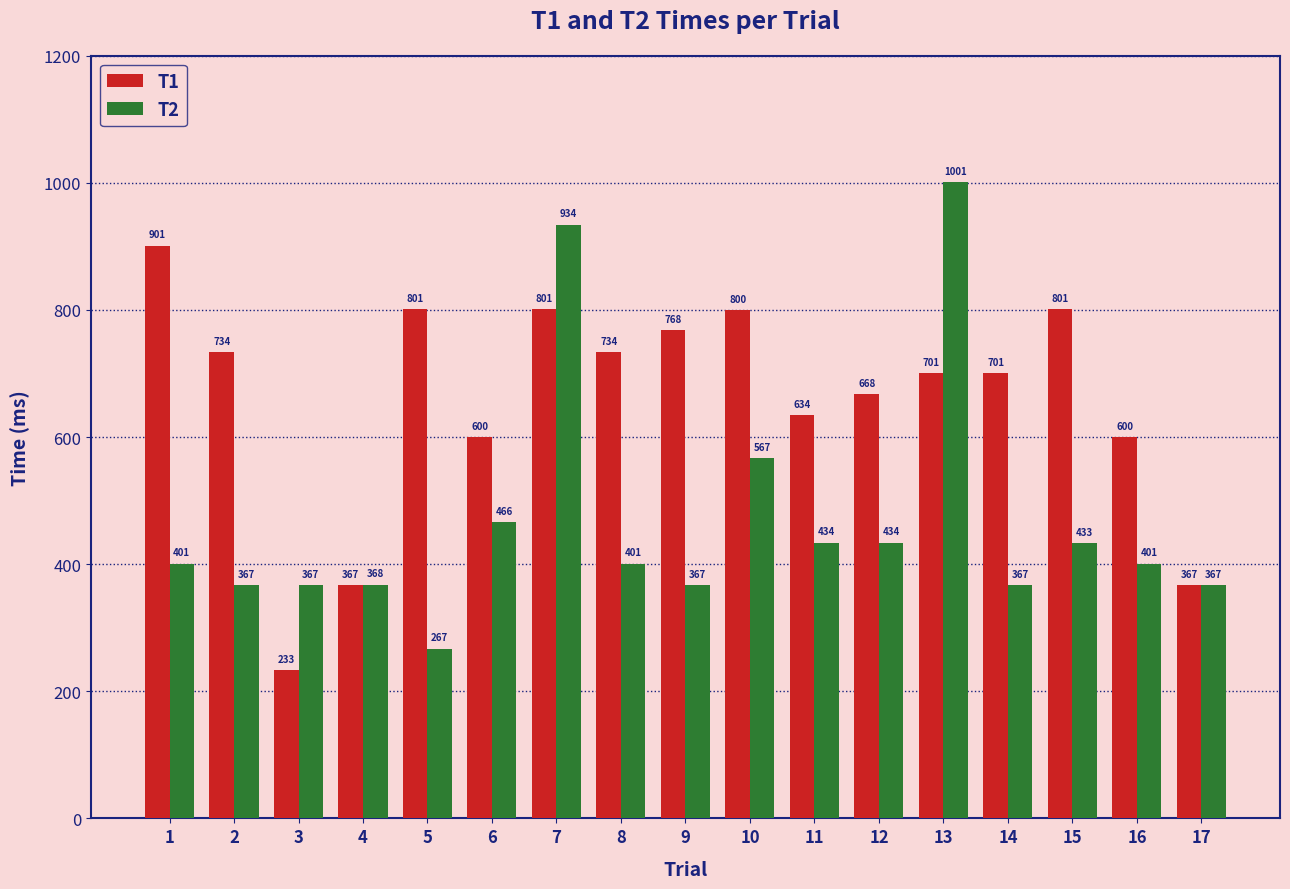

What are all the series names shown in the legend?

T1, T2